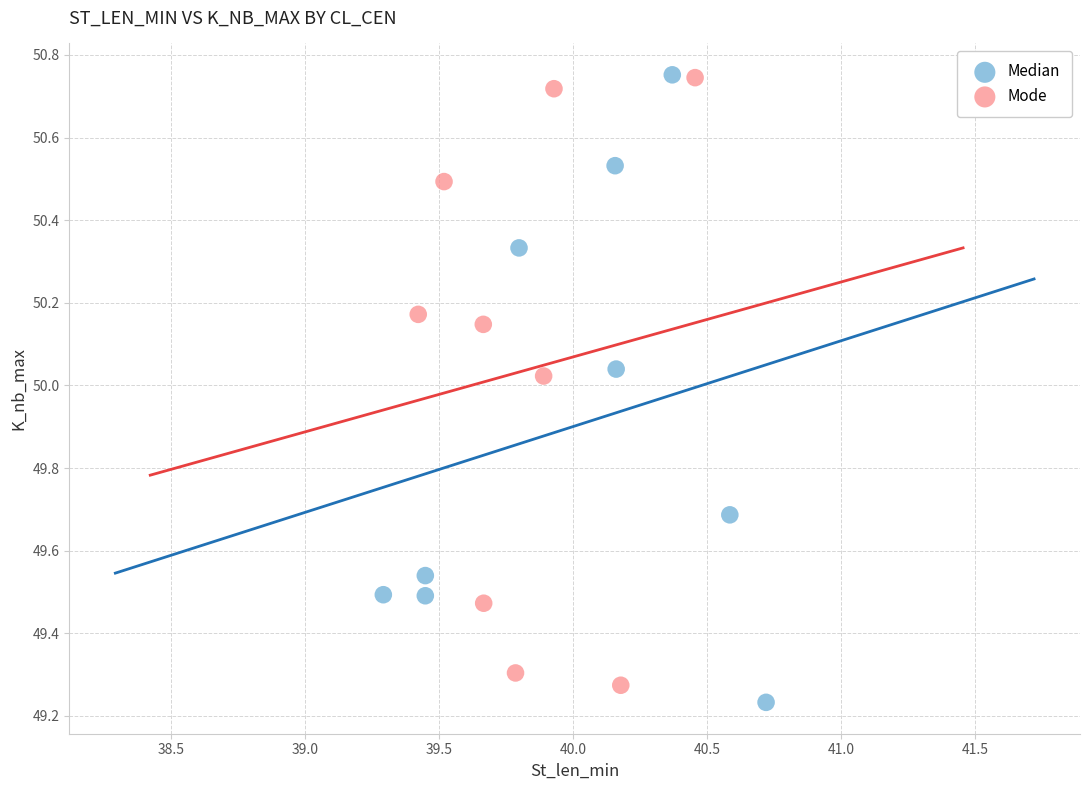

Which series contains the lowest Y value?

Median